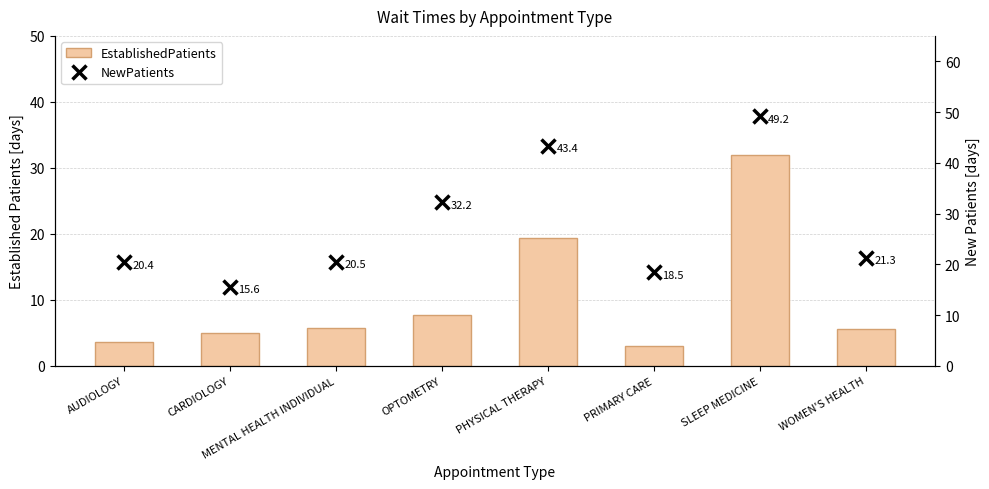

Where does the NewPatients series first go above 21?

OPTOMETRY